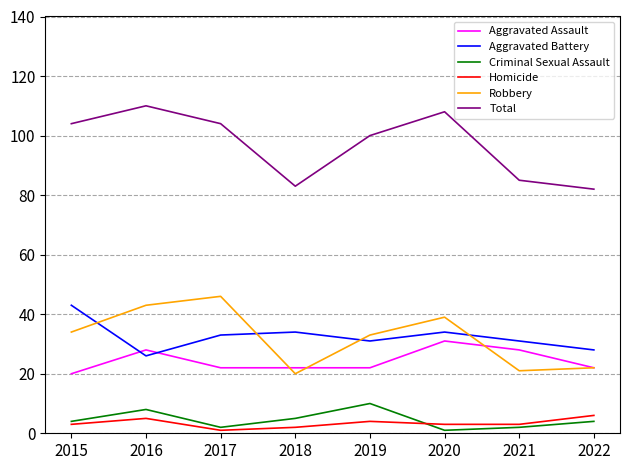

At which category does Aggravated Battery reach its first local valley?

2016